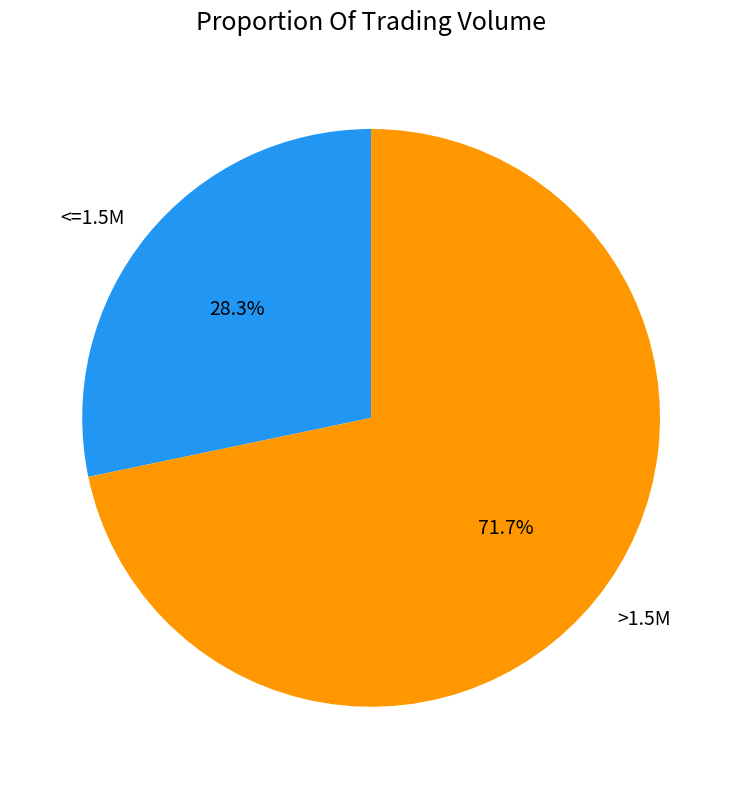

Is there any slice that represents more than half of the pie?

Yes